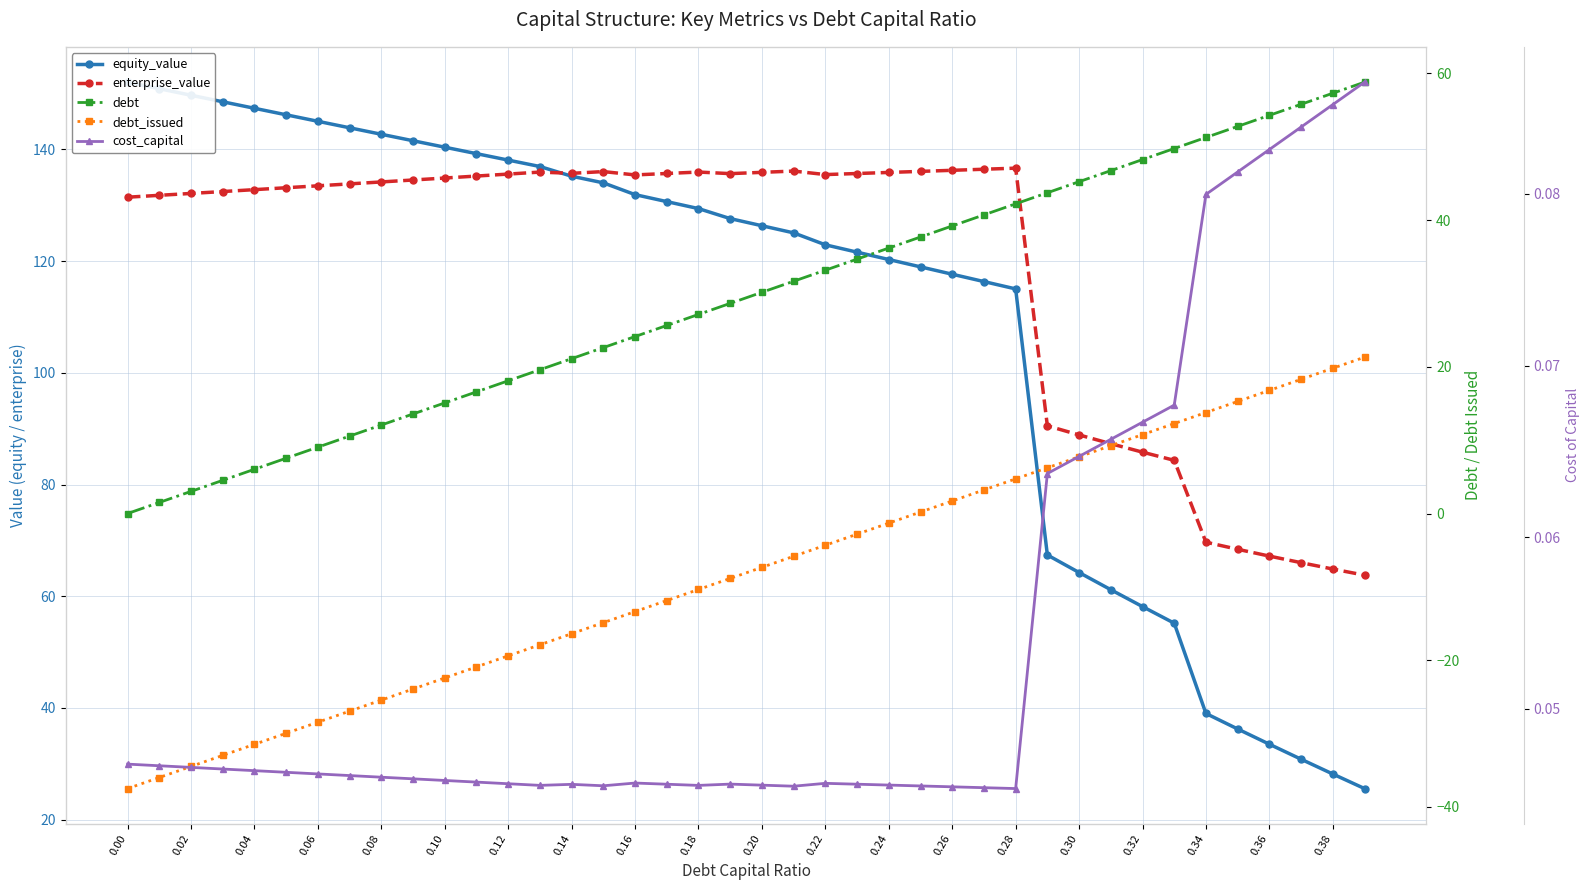

Reading right to left, transcribe all the data shown in this chart.

equity_value: 25.6	28.2	30.8	33.5	36.2	39.0	55.2	58.1	61.2	64.2	67.4	115.0	116.3	117.7	119.0	120.3	121.6	122.9	125.1	126.3	127.6	129.4	130.7	131.9	134.0	135.2	136.9	138.1	139.2	140.4	141.6	142.7	143.9	145.0	146.2	147.4	148.5	149.7	150.9	152.0
enterprise_value: 63.8	64.9	66.0	67.2	68.4	69.7	84.3	85.8	87.3	88.9	90.5	136.6	136.5	136.3	136.1	135.9	135.7	135.5	136.1	135.9	135.7	136.0	135.7	135.4	136.0	135.7	135.9	135.6	135.2	134.9	134.5	134.2	133.8	133.5	133.1	132.8	132.5	132.1	131.8	131.4
debt: 58.8	57.3	55.8	54.3	52.8	51.3	49.8	48.3	46.7	45.2	43.7	42.2	40.7	39.2	37.7	36.2	34.7	33.2	31.7	30.2	28.7	27.1	25.6	24.1	22.6	21.1	19.6	18.1	16.6	15.1	13.6	12.1	10.6	9.0	7.5	6.0	4.5	3.0	1.5	0.0
debt_issued: 21.3	19.8	18.3	16.8	15.3	13.8	12.3	10.8	9.2	7.7	6.2	4.7	3.2	1.7	0.2	-1.3	-2.8	-4.3	-5.8	-7.3	-8.8	-10.4	-11.9	-13.4	-14.9	-16.4	-17.9	-19.4	-20.9	-22.4	-23.9	-25.4	-26.9	-28.5	-30.0	-31.5	-33.0	-34.5	-36.0	-37.5
cost_capital: 0.1	0.1	0.1	0.1	0.1	0.1	0.1	0.1	0.1	0.1	0.1	0.0	0.0	0.0	0.0	0.0	0.0	0.0	0.0	0.0	0.0	0.0	0.0	0.0	0.0	0.0	0.0	0.0	0.0	0.0	0.0	0.0	0.0	0.0	0.0	0.0	0.0	0.0	0.0	0.0